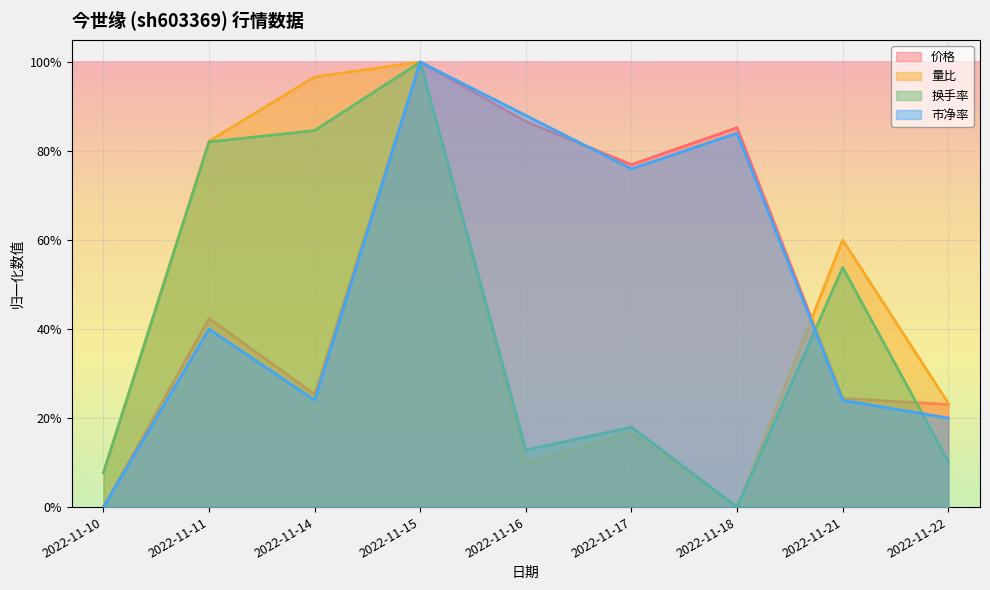

In 价格, how many points are lower than both neighbors (excluding endpoints)?

2